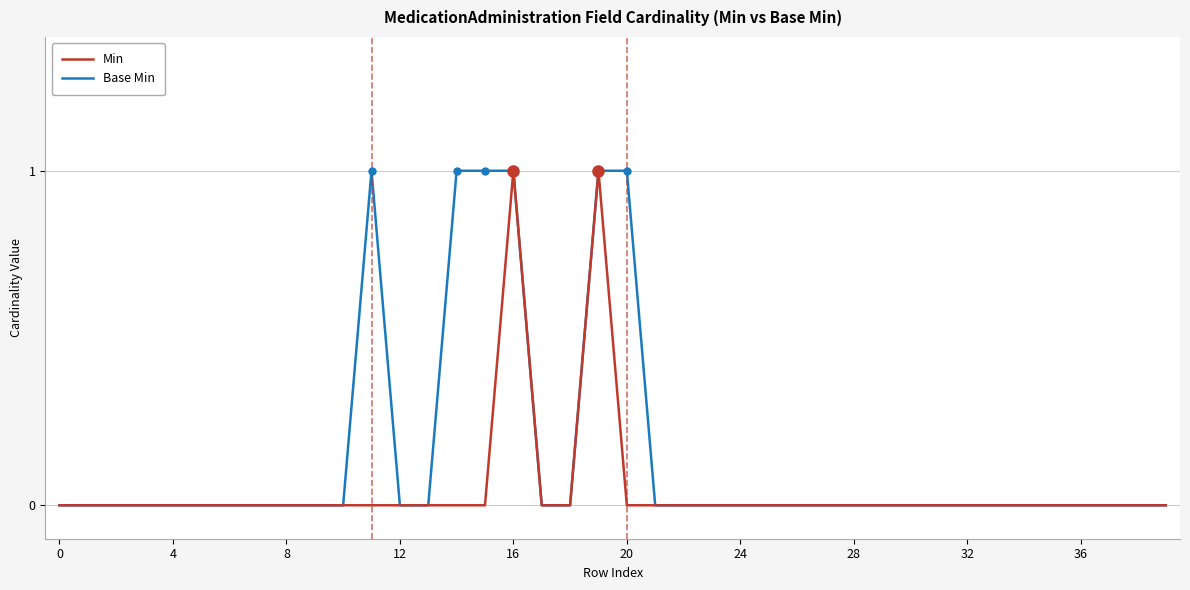

Count the number of categories in the chart.

40